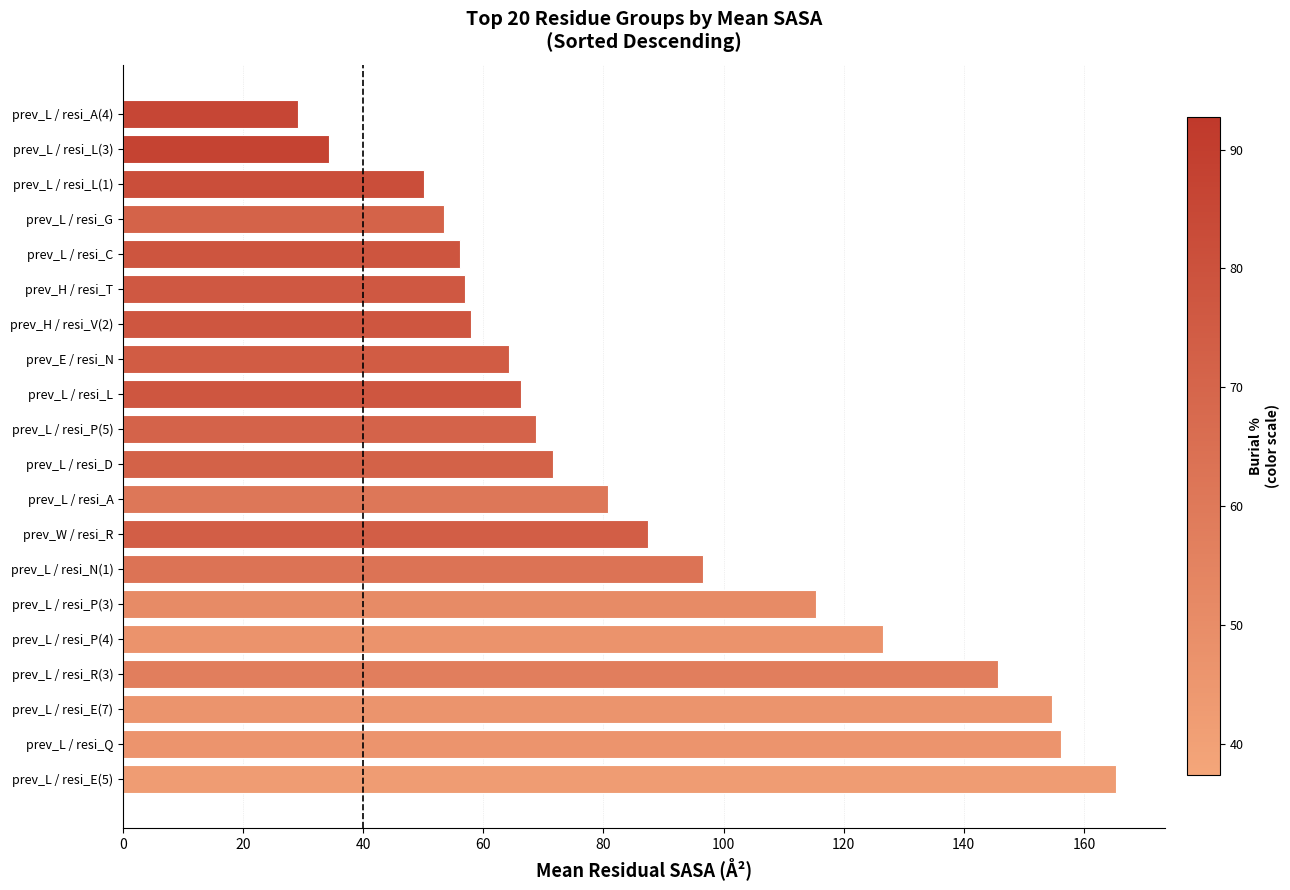

What is the smallest value displayed?

29.1